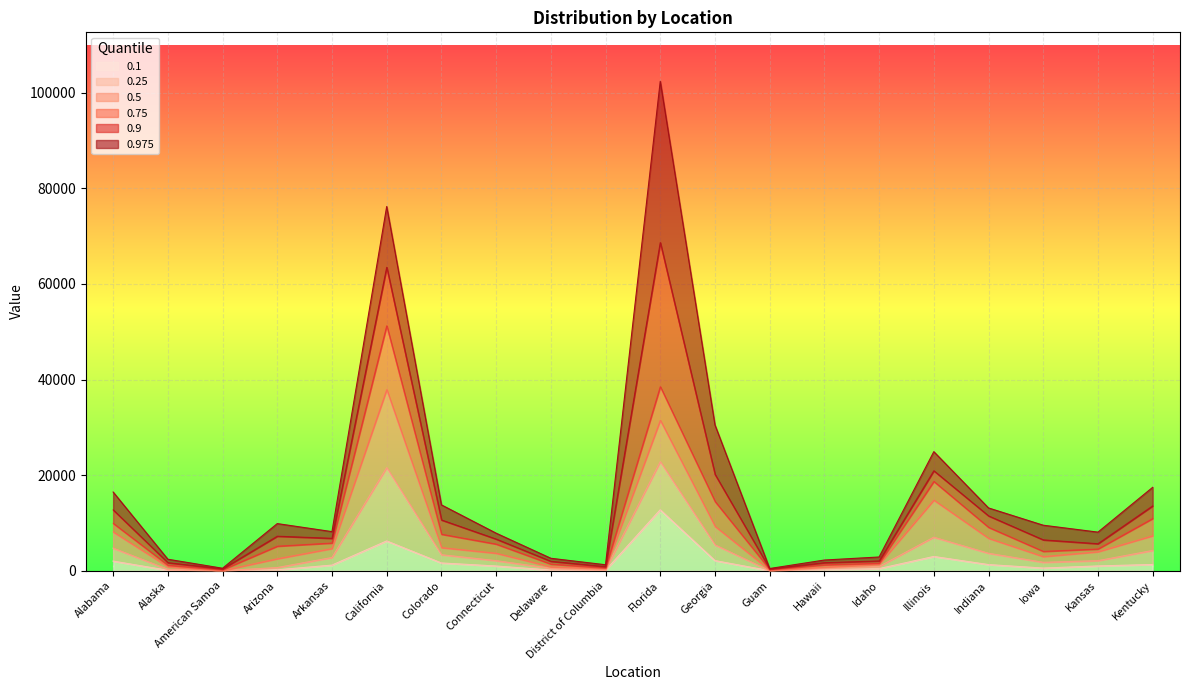

Rank the categories by 0.25 value from lowest to highest.

Guam, American Samoa, District of Columbia, Alaska, Delaware, Hawaii, Arizona, Idaho, Iowa, Kansas, Connecticut, Arkansas, Colorado, Indiana, Kentucky, Alabama, Georgia, Illinois, California, Florida